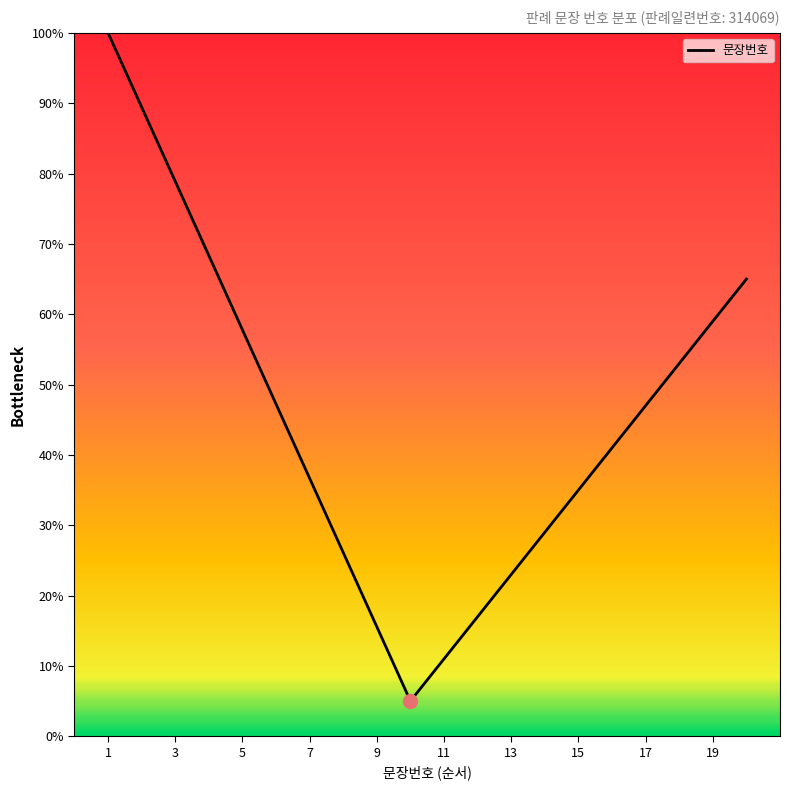

Does the chart have visible grid lines?

No